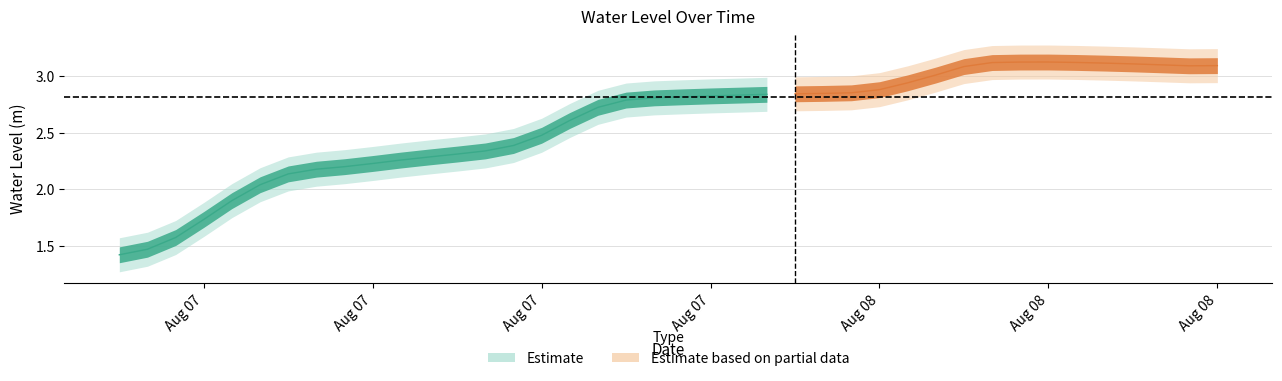

What is the change in value from 2 to 12?

+0.7